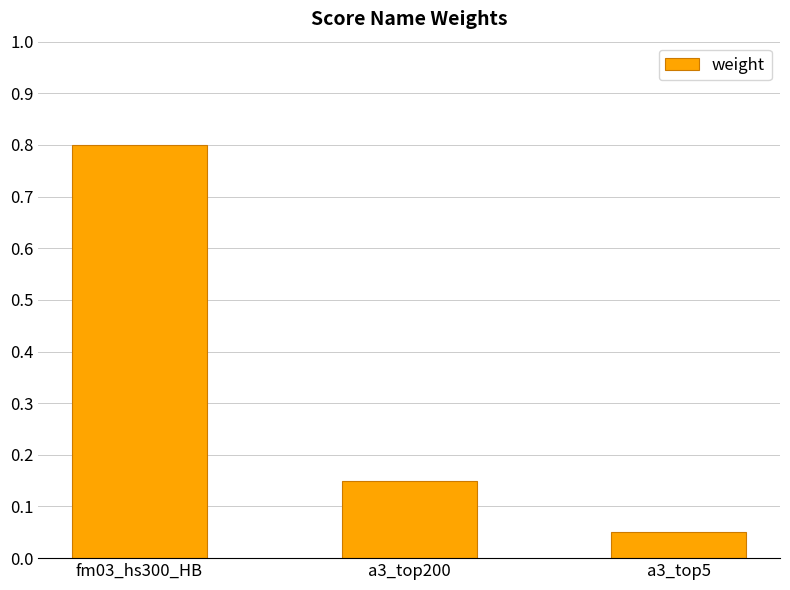

How many series are shown in this chart?

1